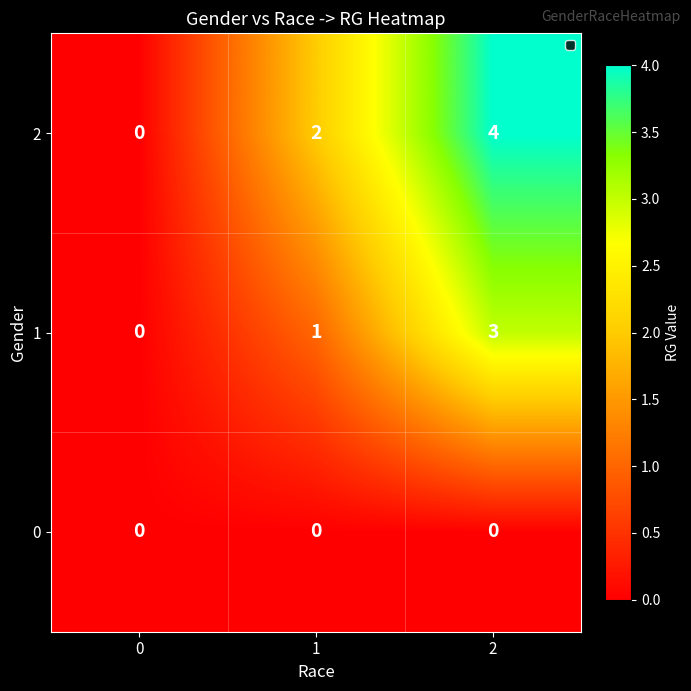

What is the sum of the 2 values at 1 and 2?

6